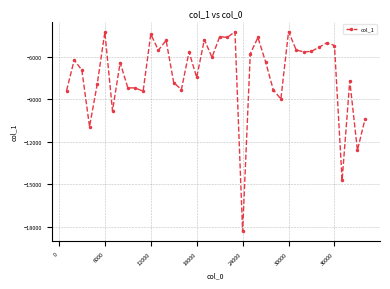

What is the value of the 15th point from the left?

-7832.5